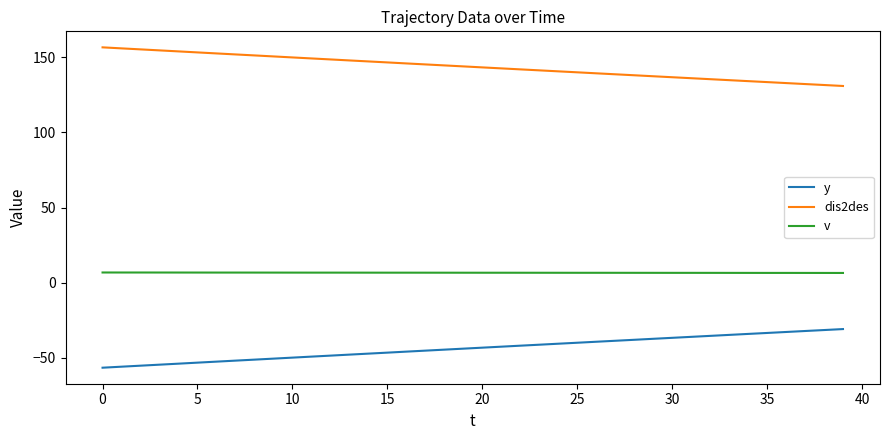

What are all the series names shown in the legend?

y, dis2des, v